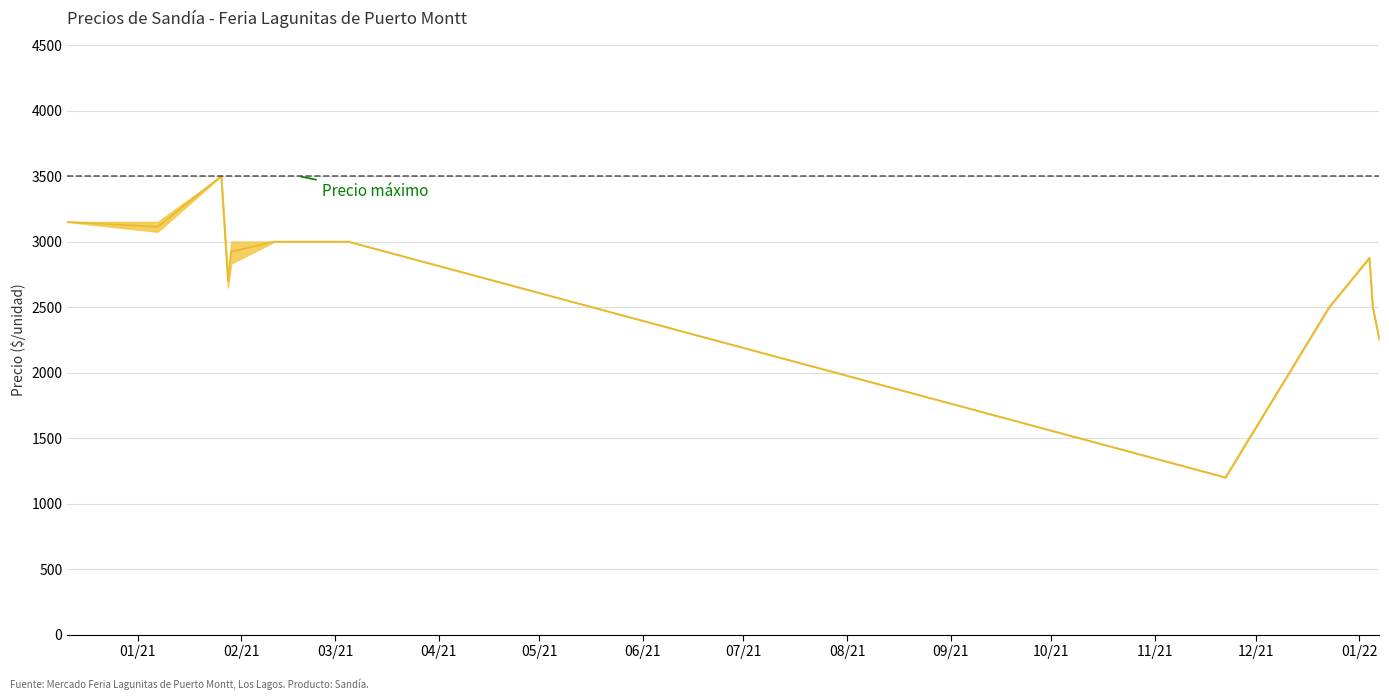

What is the difference between the maximum and minimum values?

2300.0